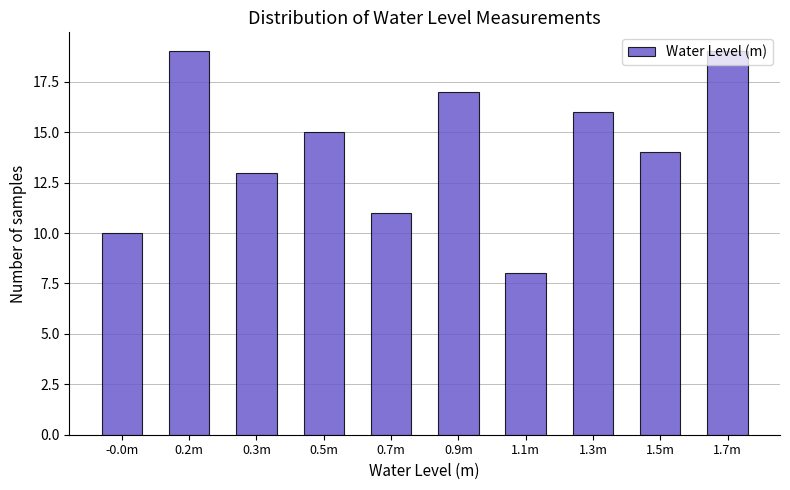

What is the change in value from -0.0m to 0.5m?

+5